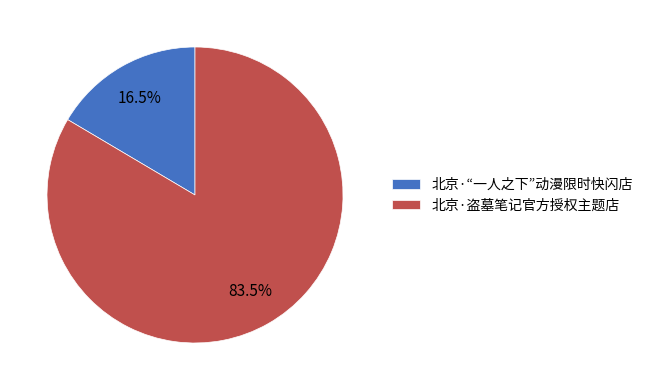

What percentage do 北京·盗墓笔记官方授权主题店 and 北京·“一人之下”动漫限时快闪店 together represent?

100.0%